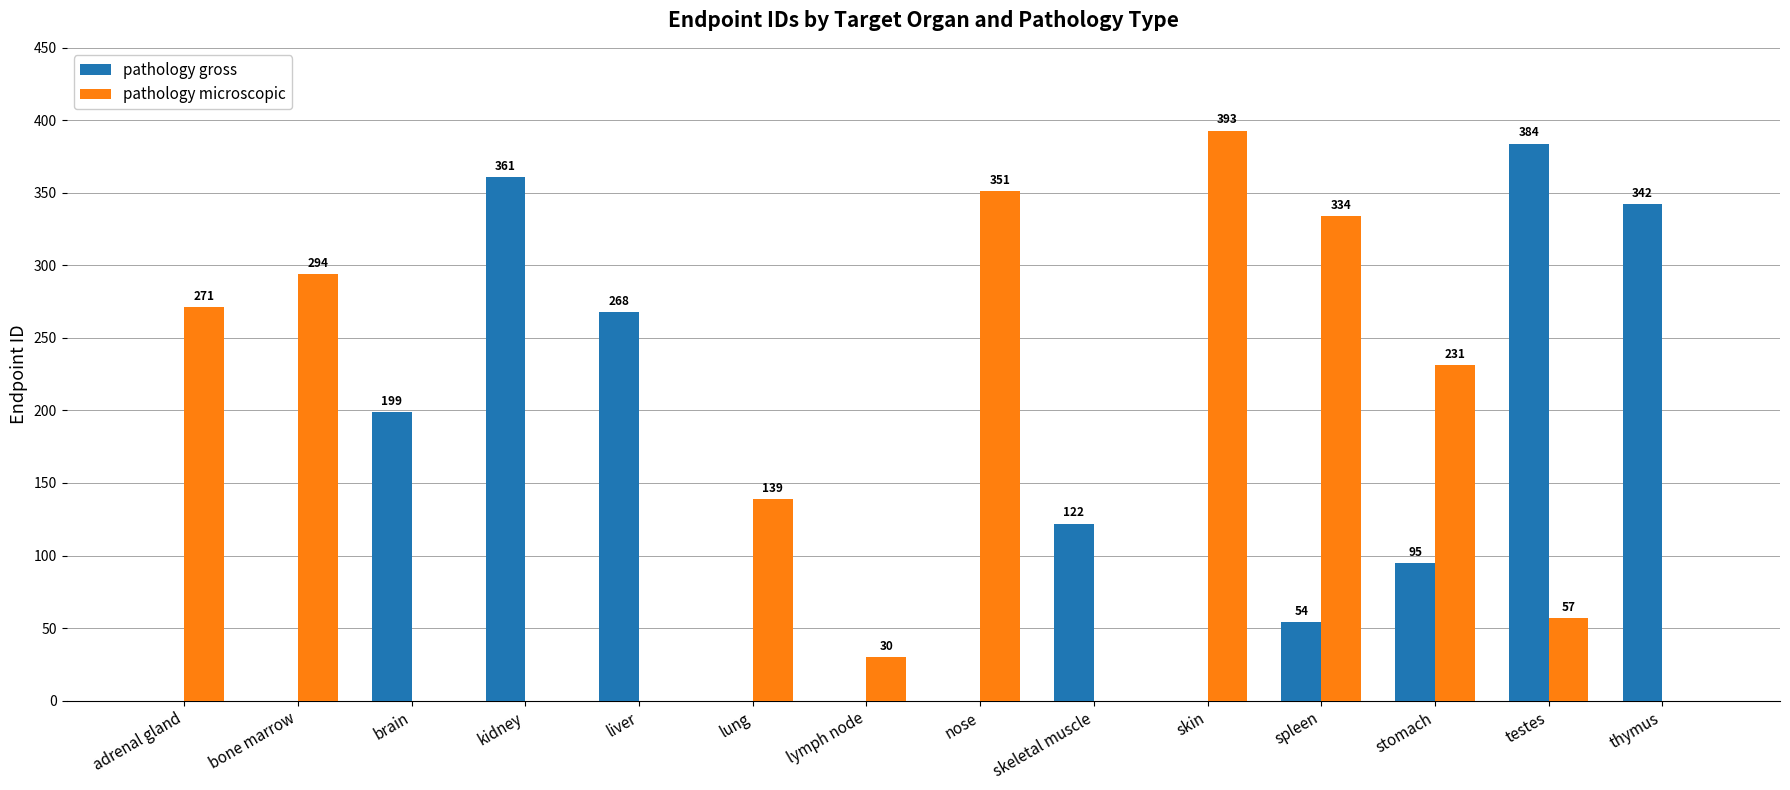

Which series changed the most between bone marrow and spleen?

pathology gross